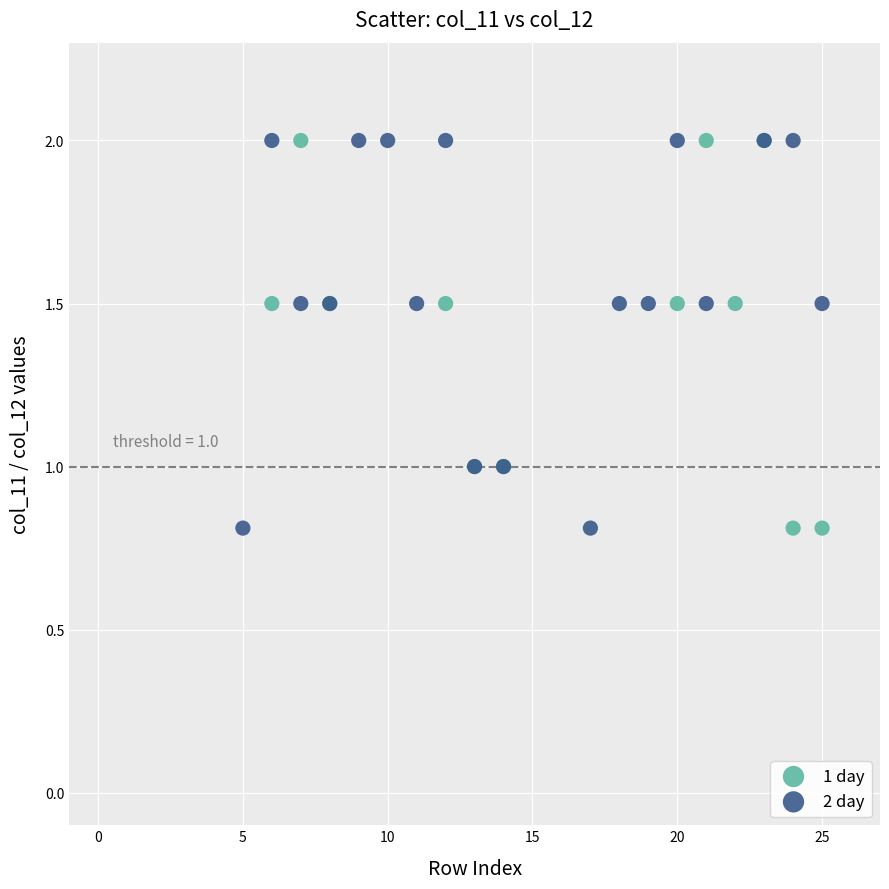

What are all the series names shown in the legend?

1 day, 2 day